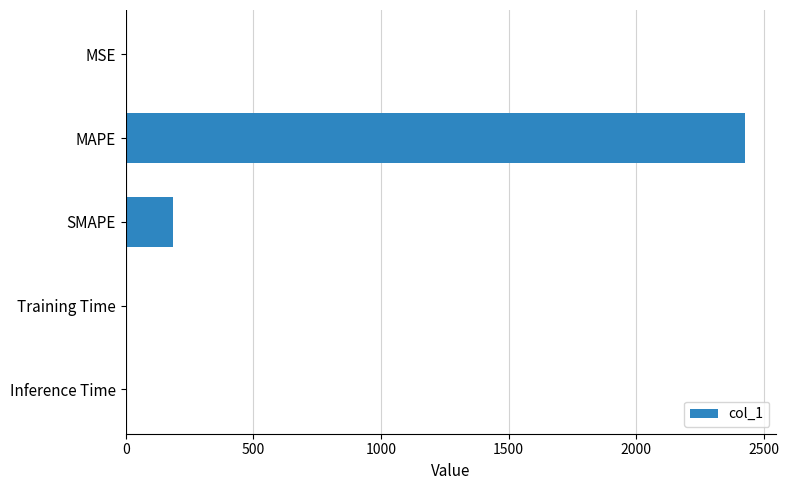

What is the sum of all values?

2613.6